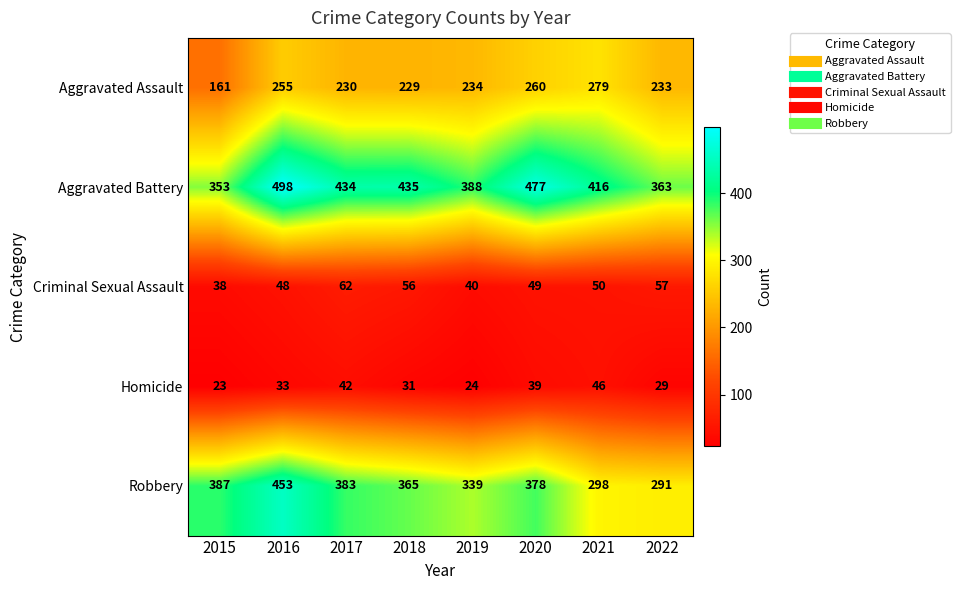

At which category is the sum across all series the highest?

2016